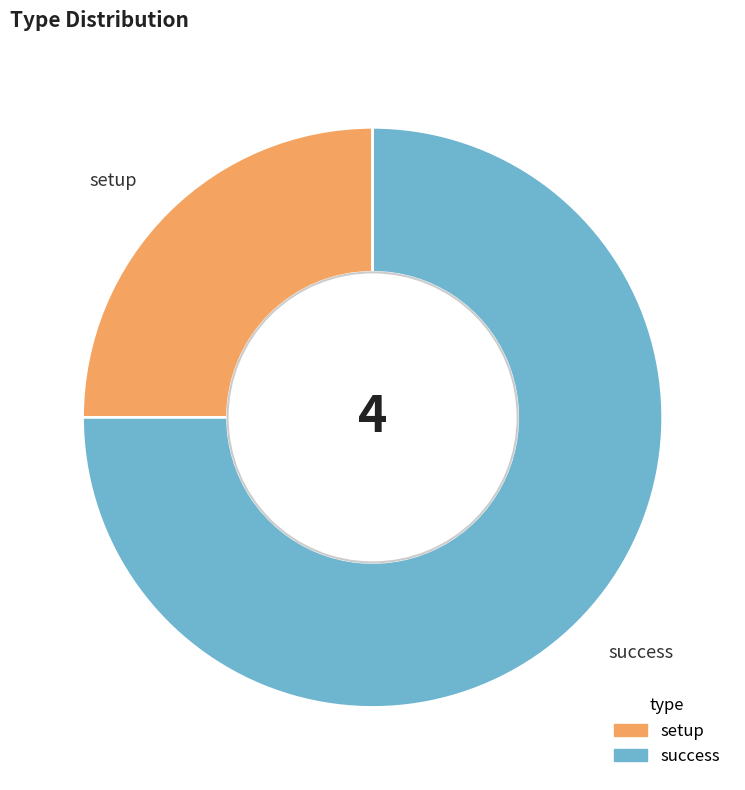

What is the ratio of the value at success to the value at setup?

3.0